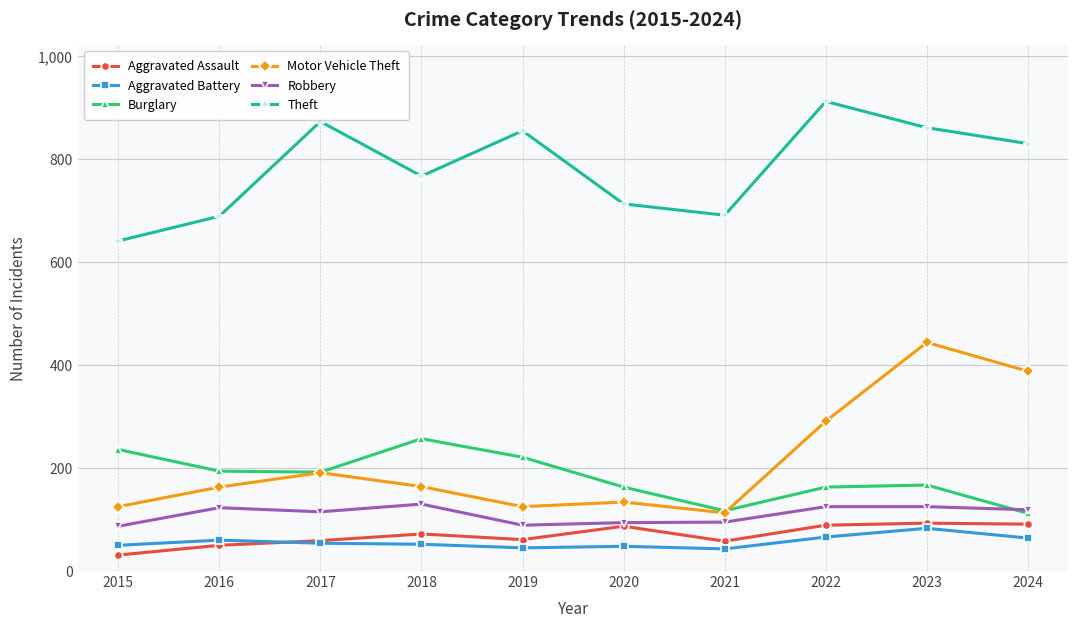

What is the spread (max minus min) of values at 2019?

810